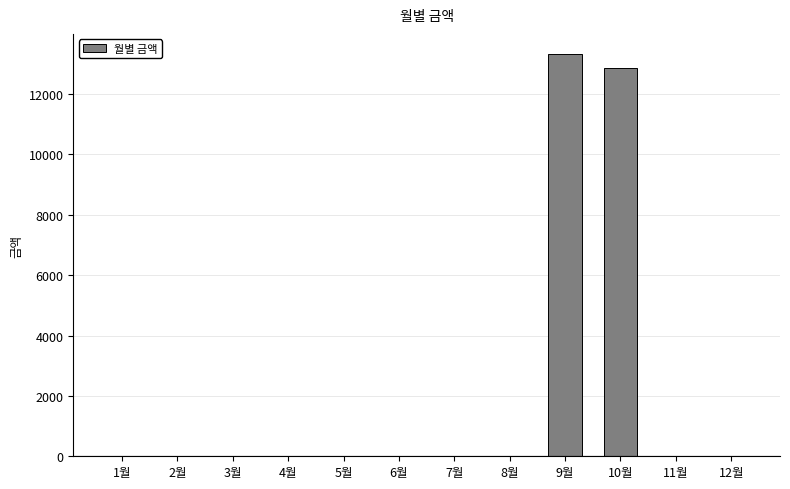

How many distinct data groups are displayed?

1